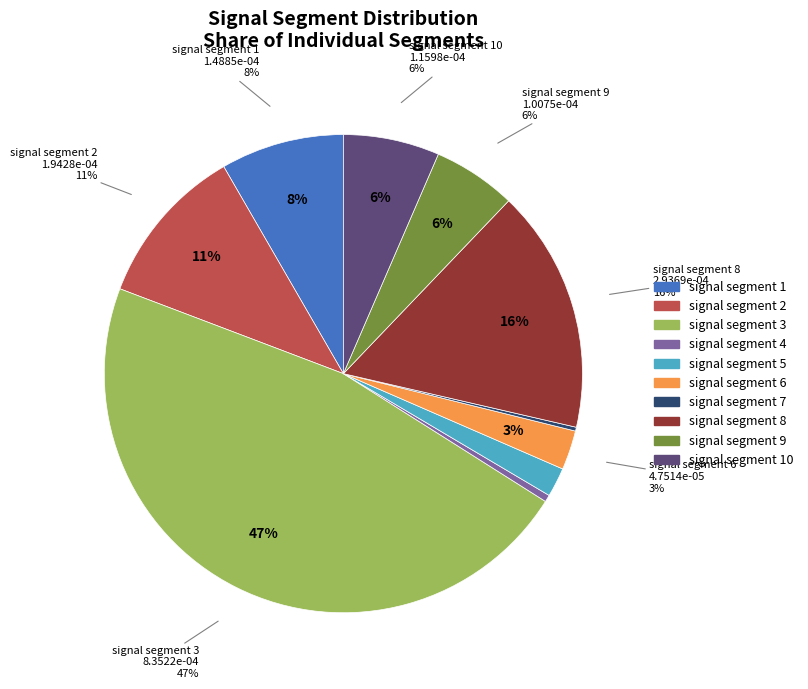

How many slices are in this pie chart?

10